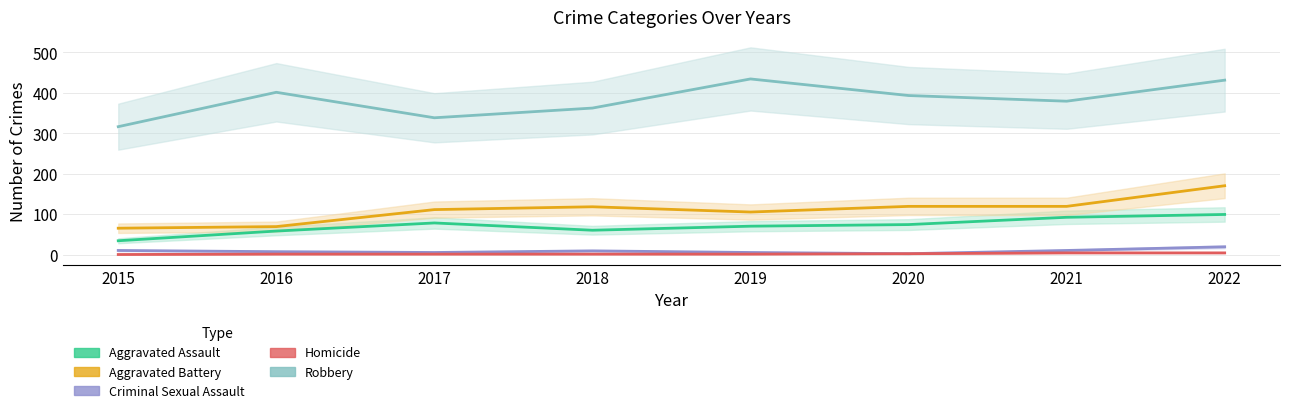

Where is Robbery nearest to the value 375?

2021